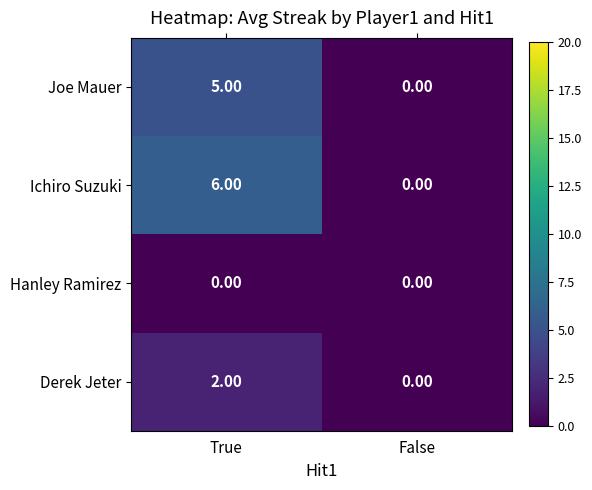

Which category has the lowest value in the Derek Jeter series?

False